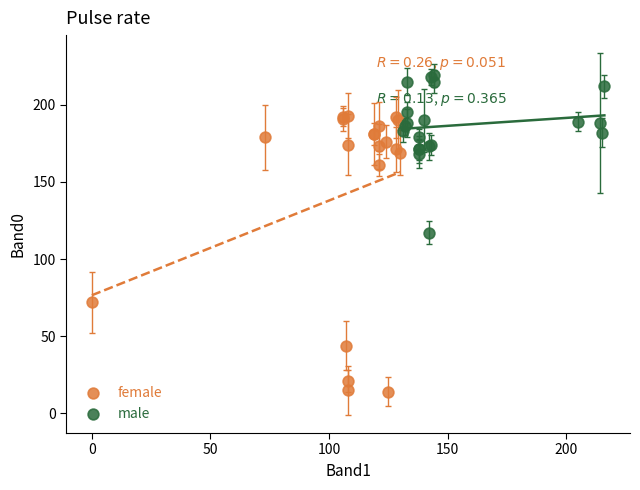

Which series reaches the minimum Y coordinate?

female